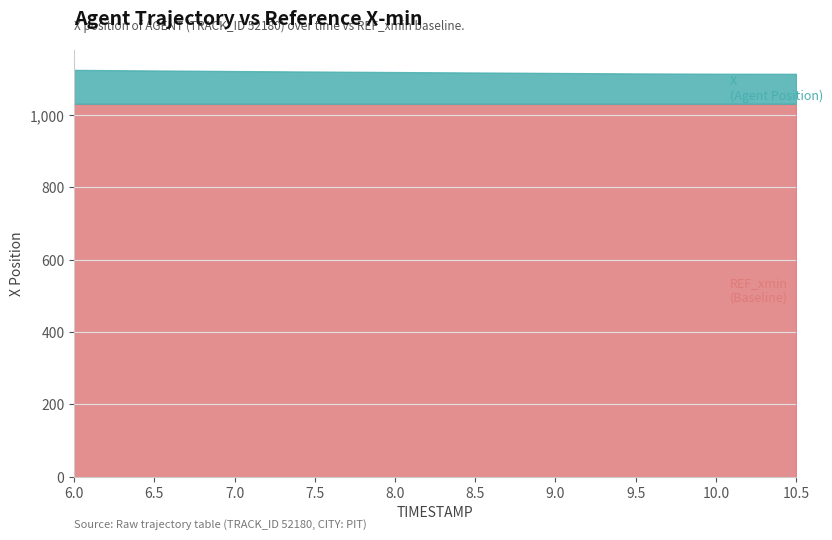

What is the label of the 3rd point from the right?

9.5